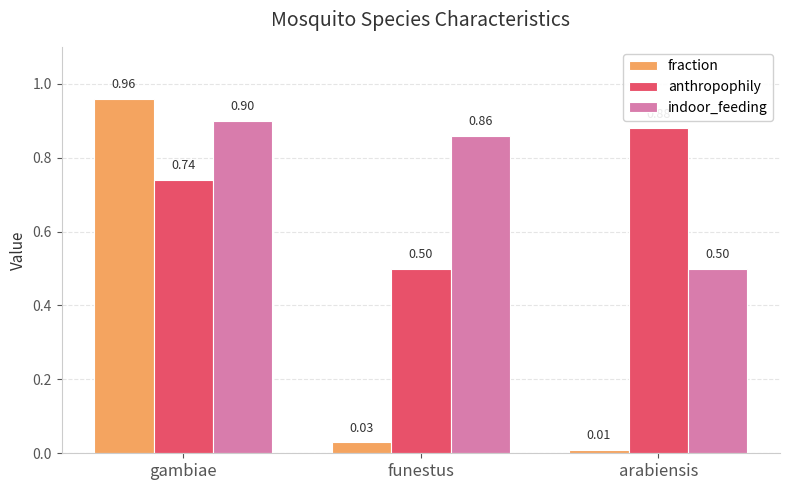

Which series has the largest range (max minus min)?

fraction